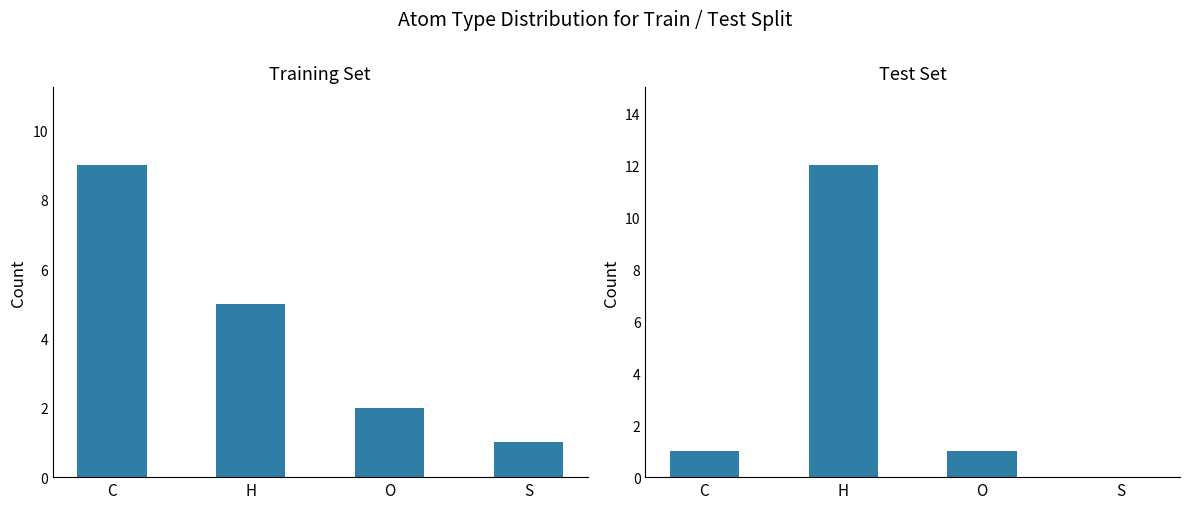

What is the sum of the Training Set values at C and O?

11